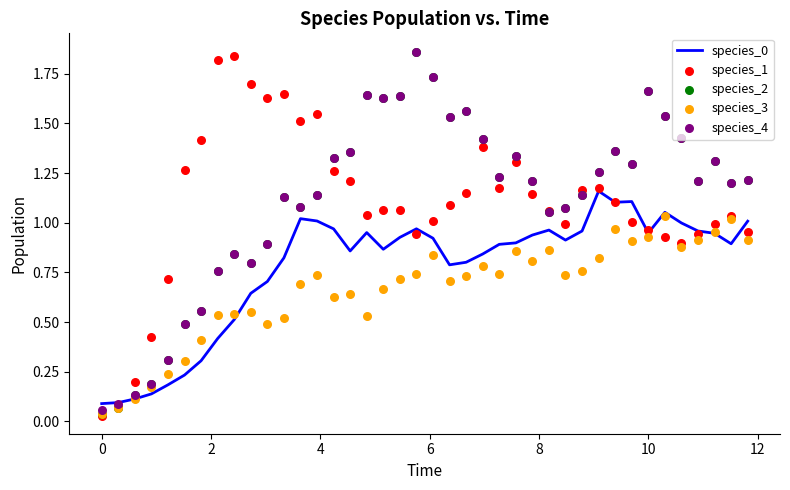

Is the value of species_3 at 9 greater than the value of species_4 at 11?

No